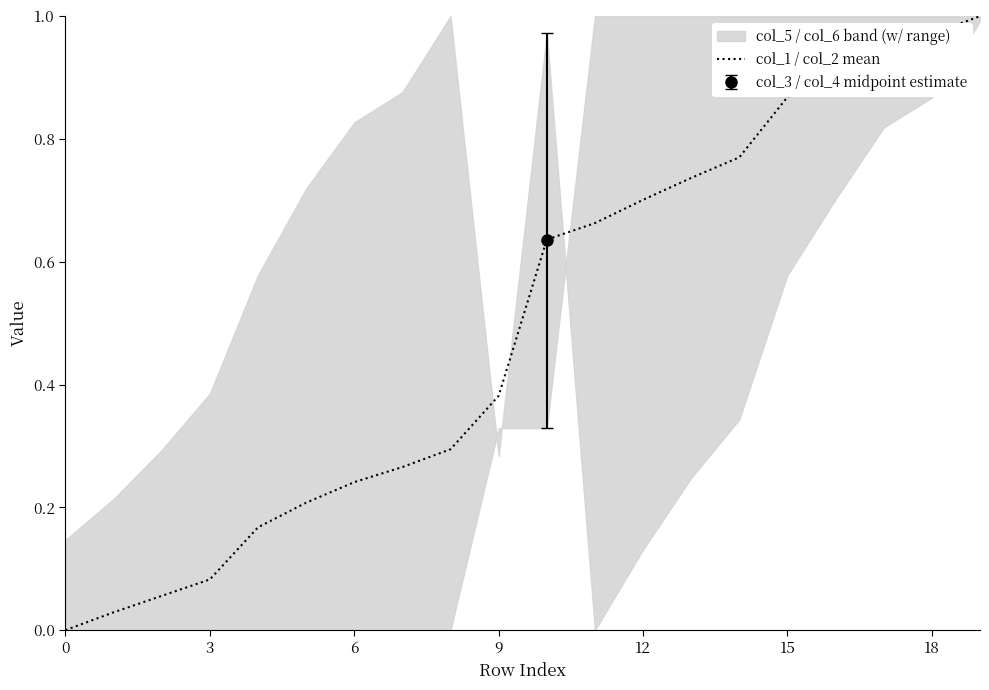

Is it true that the value at 8 is 0.2?

False